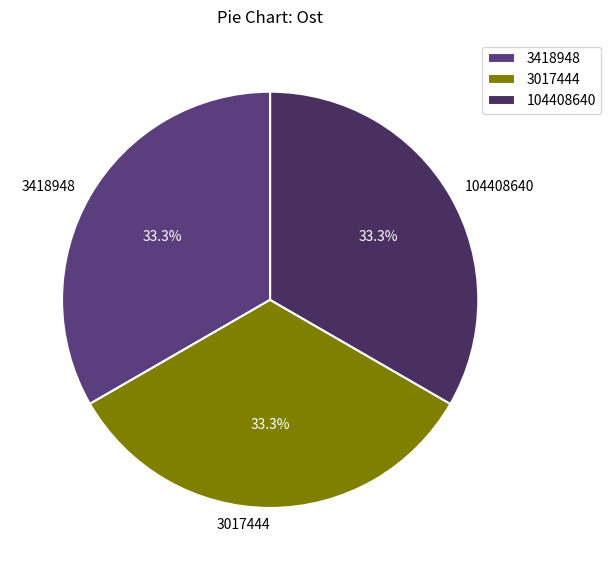

Approximately how many times larger is the value at 3418948 compared to 3017444?

1.0